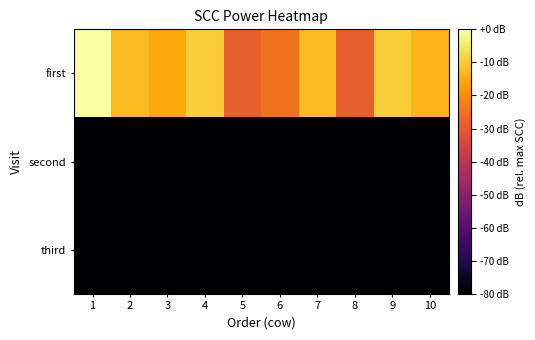

At which category does the chart reach its peak across all series?

1